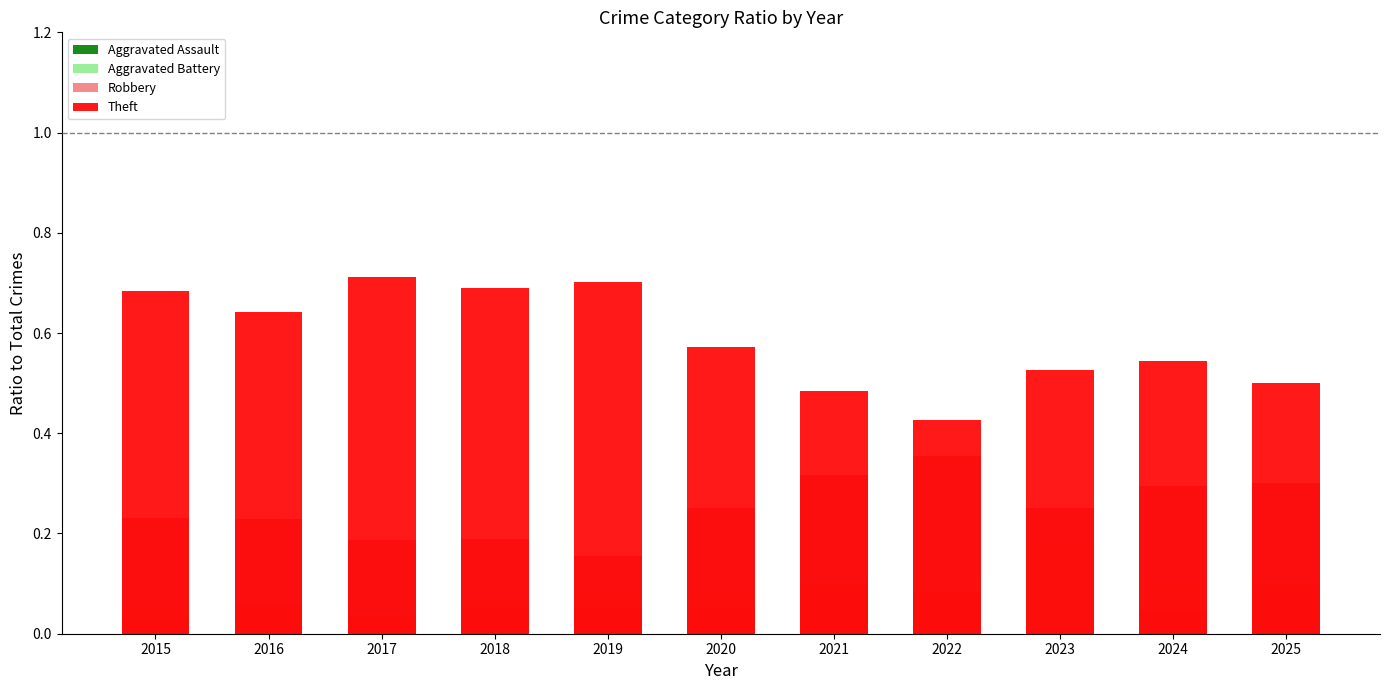

At which label is Aggravated Battery closest to 0?

2017